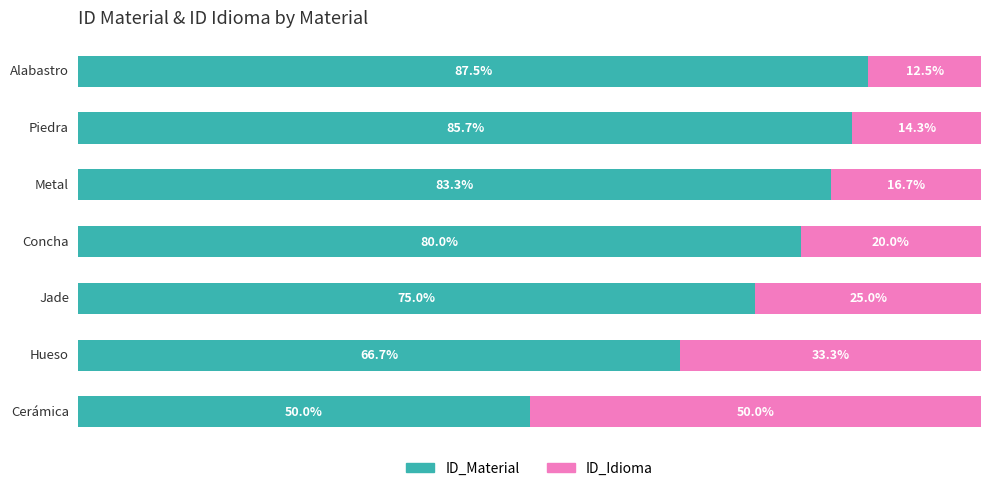

What is the sum of all ID_Material values?

528.2